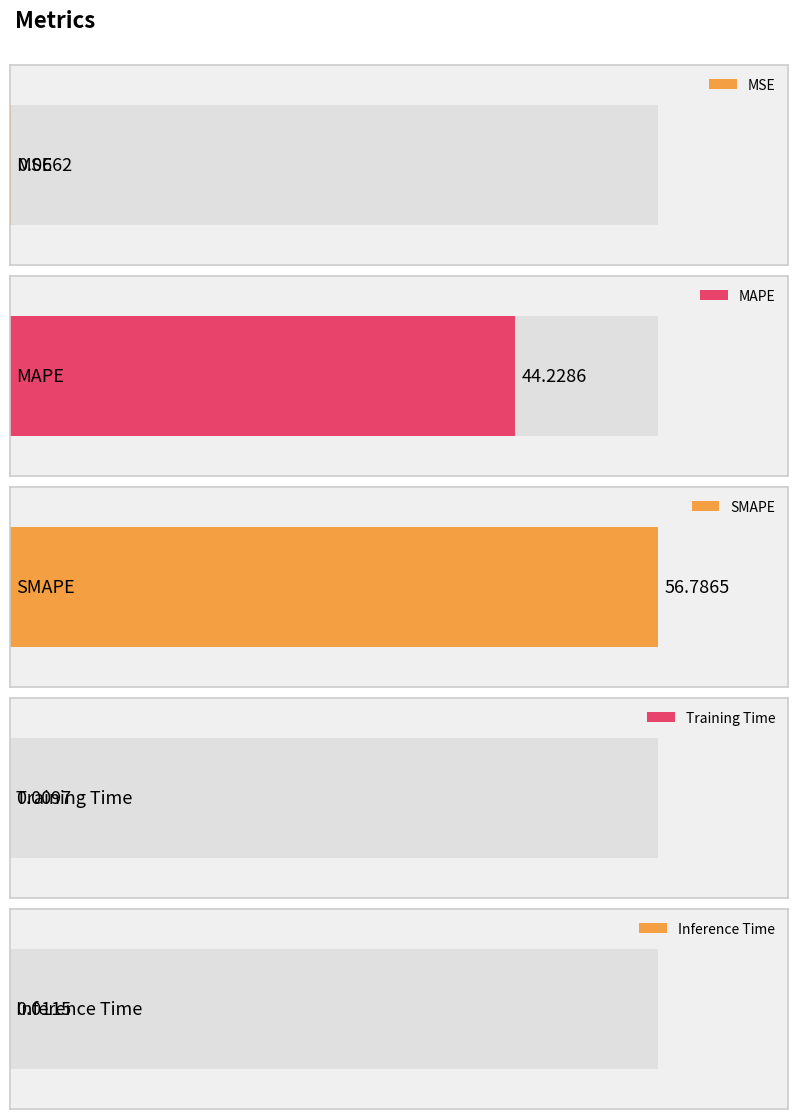

What position from the right is SMAPE?

3